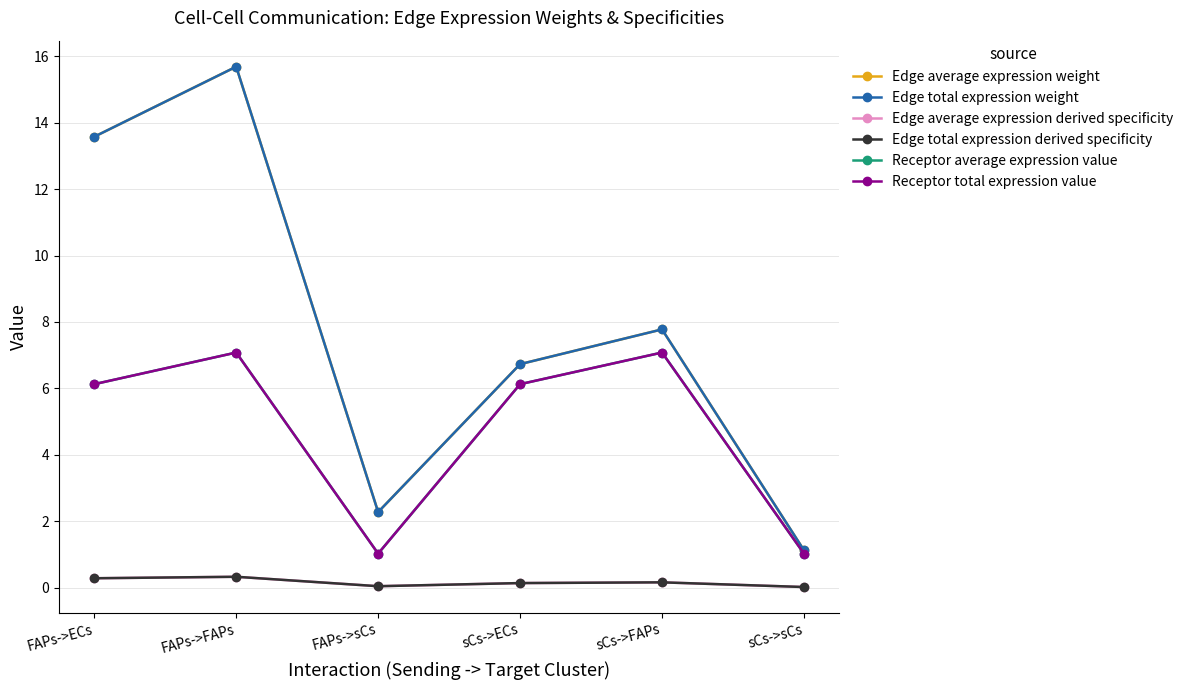

True or false: Receptor average expression value and Edge total expression derived specificity intersect in this chart.

False